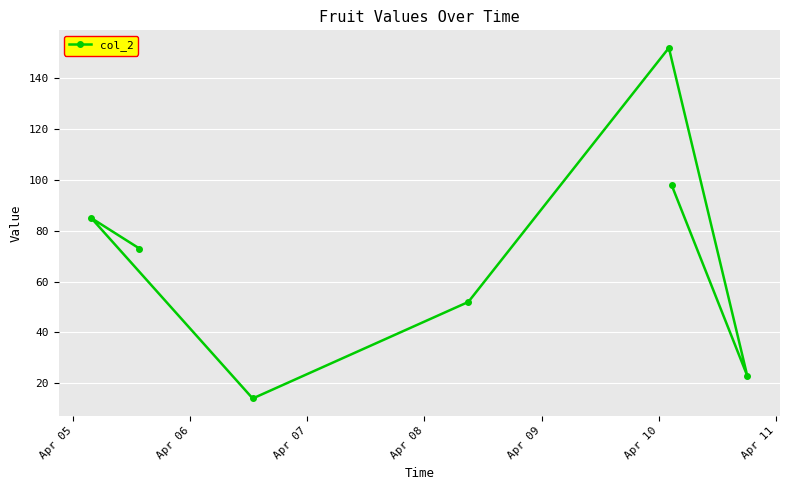

What is the greatest value displayed?

152